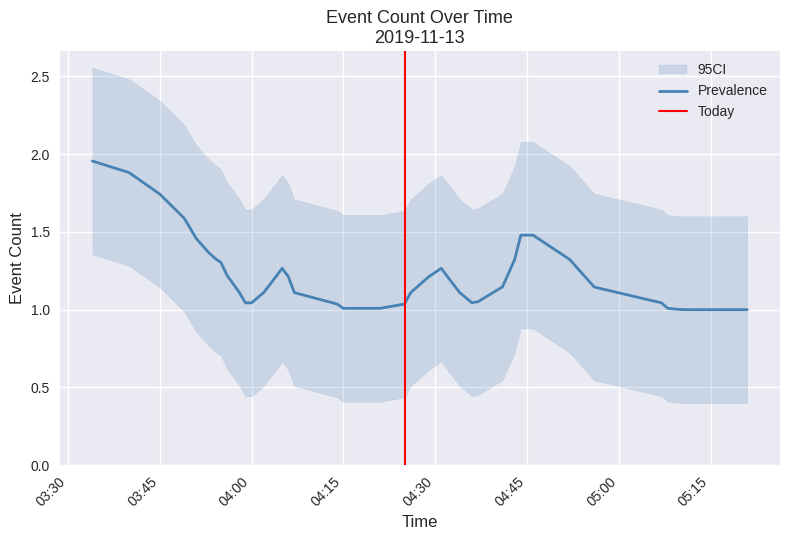

True or false: the data has more than 1 interior local peaks.

True